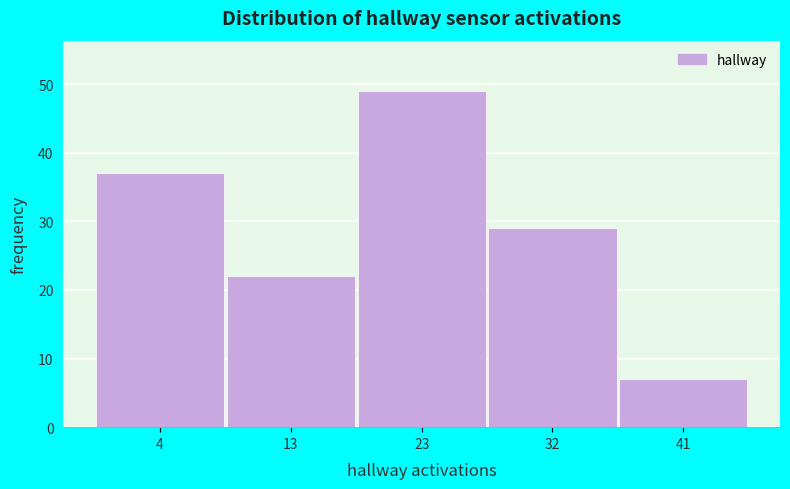

Reading left to right, transcribe all the data shown in this chart.

4=37	13=22	23=49	32=29	41=7